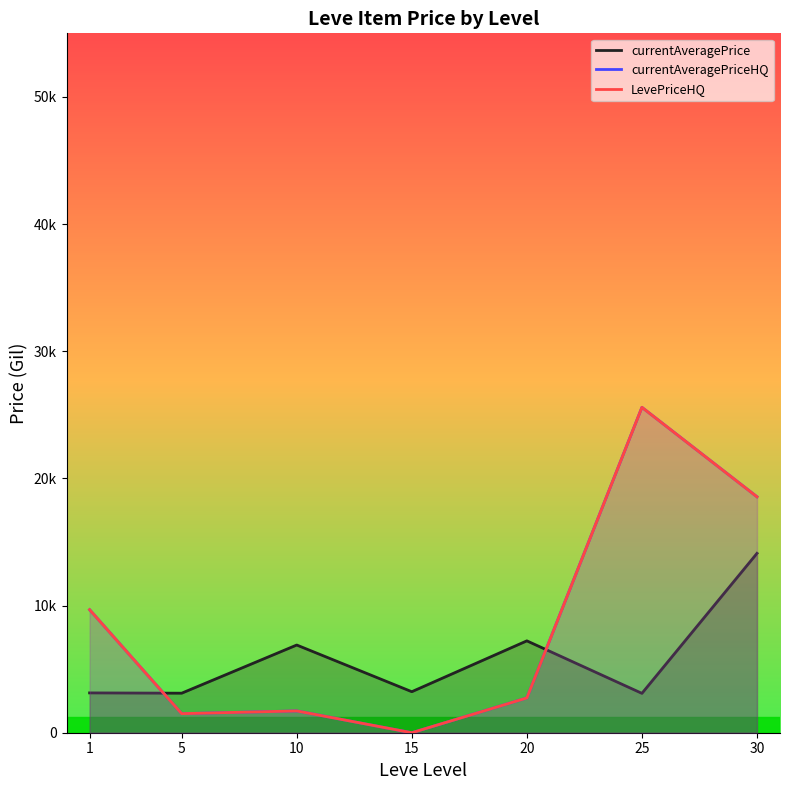

How many interior local valleys does the LevePriceHQ series have?

2